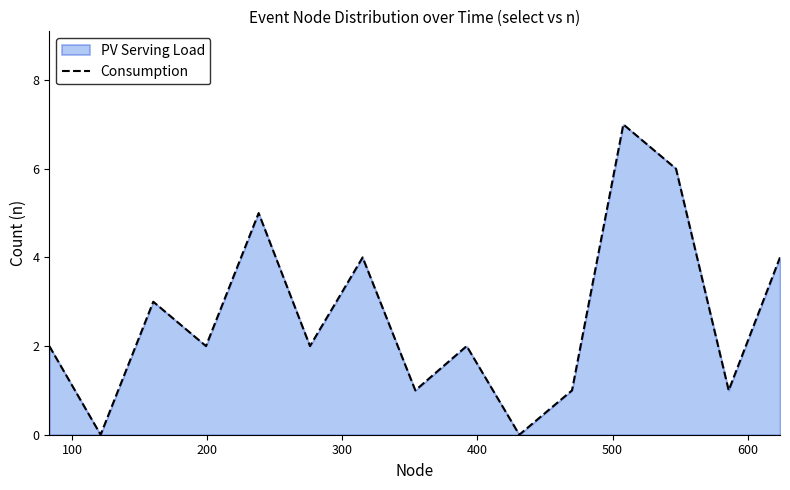

What is the greatest value displayed?

7